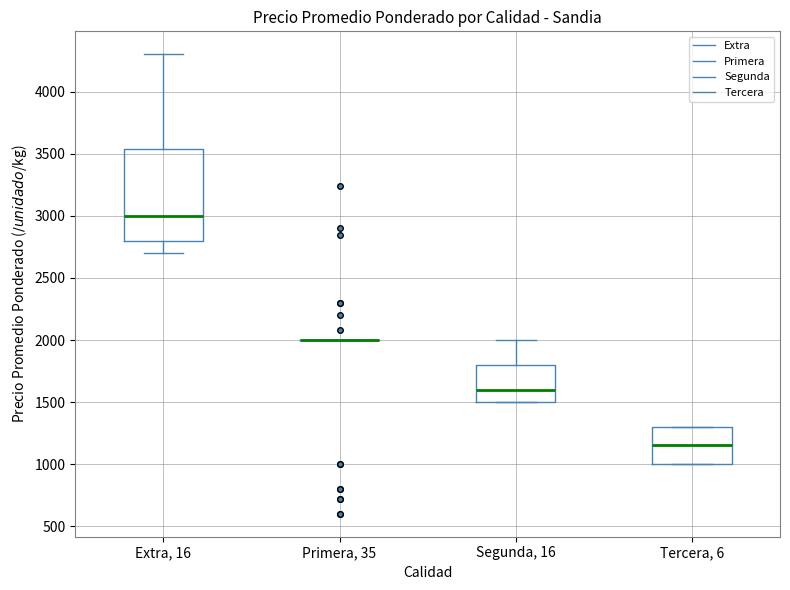

Which box is the tallest, from its lower edge to its upper edge?

Extra, 16